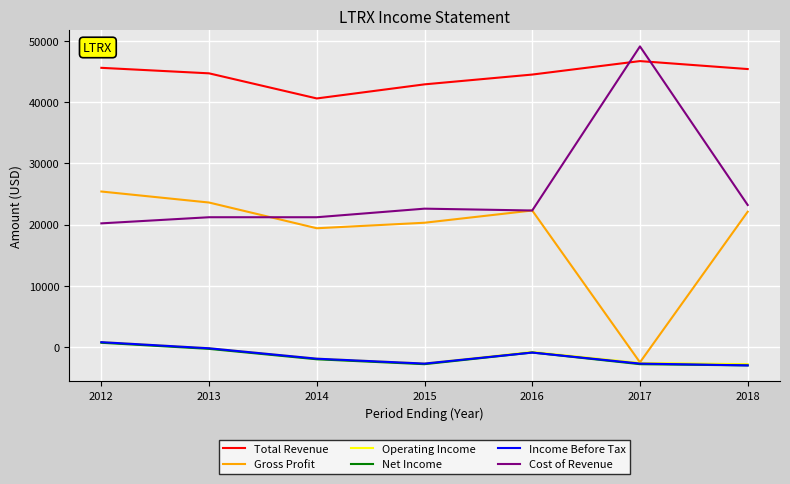

True or false: Net Income has more than 1 points higher than both neighbors.

False